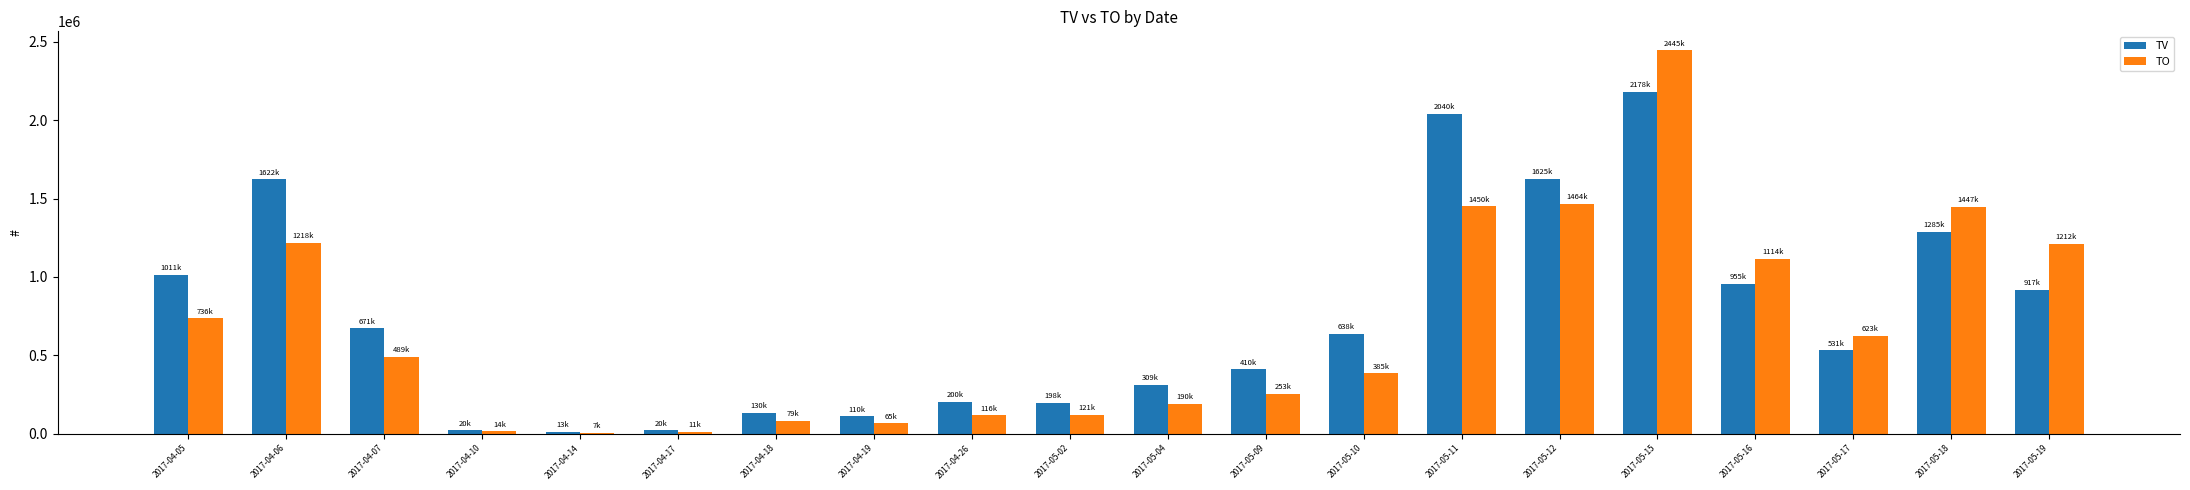

Are the bars grouped side by side (vs. stacked)?

Yes